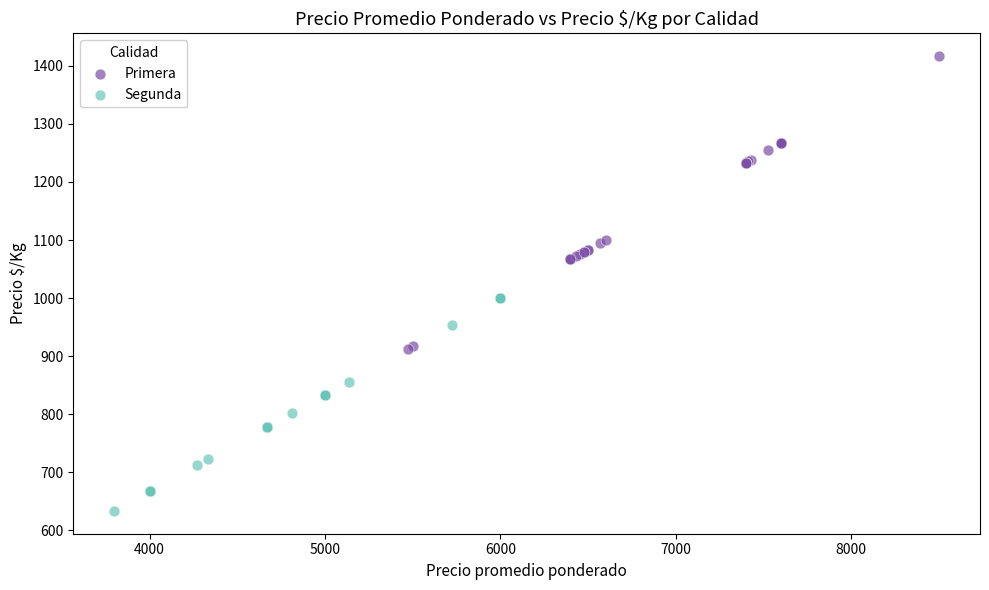

Which series reaches the maximum Y coordinate?

Primera